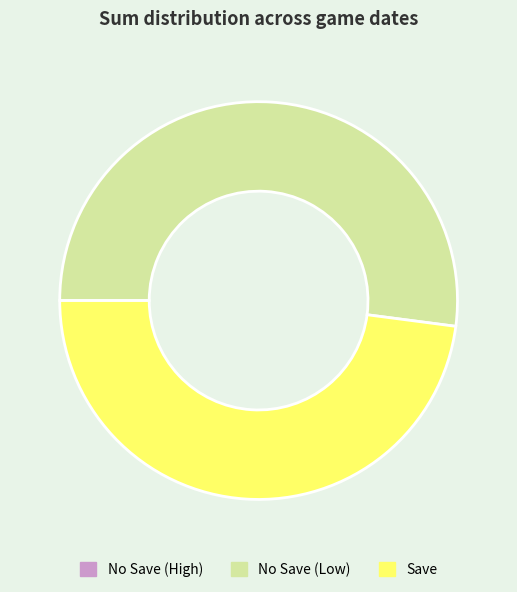

Which slice represents more than half of the pie?

No Save (Low)